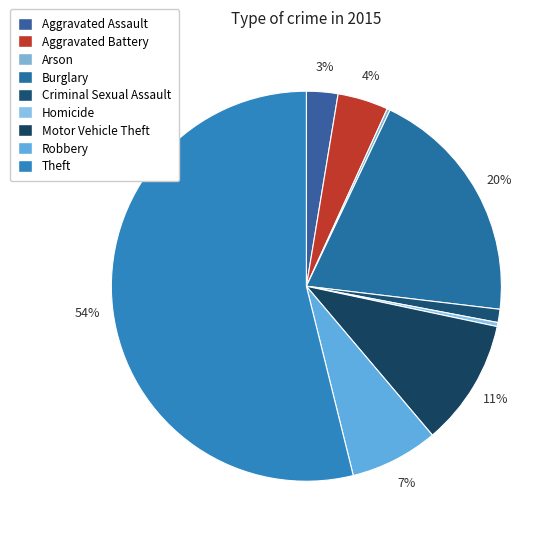

Which slice is the smallest?

Arson